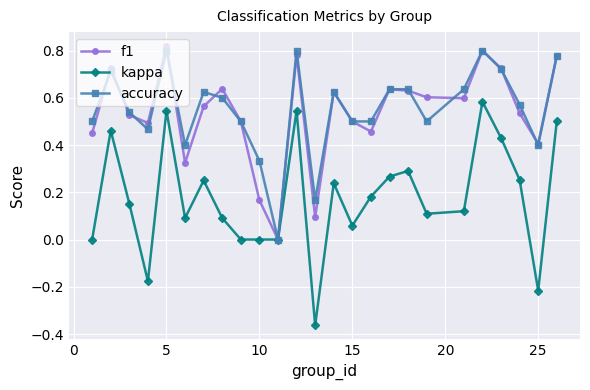

Which series has the widest spread of values?

kappa